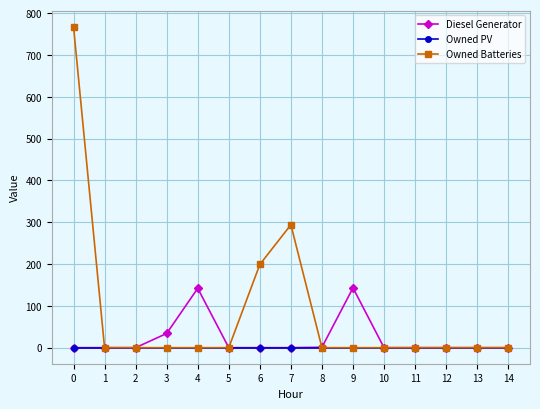

Rank the series by their maximum value, from lowest to highest.

Owned PV, Diesel Generator, Owned Batteries